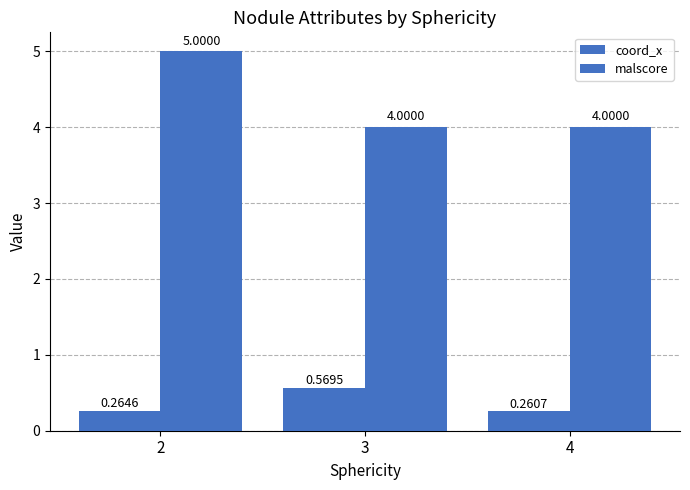

Reading right to left, extract all data points from this chart.

coord_x: 0.3	0.6	0.3
malscore: 4.0	4.0	5.0